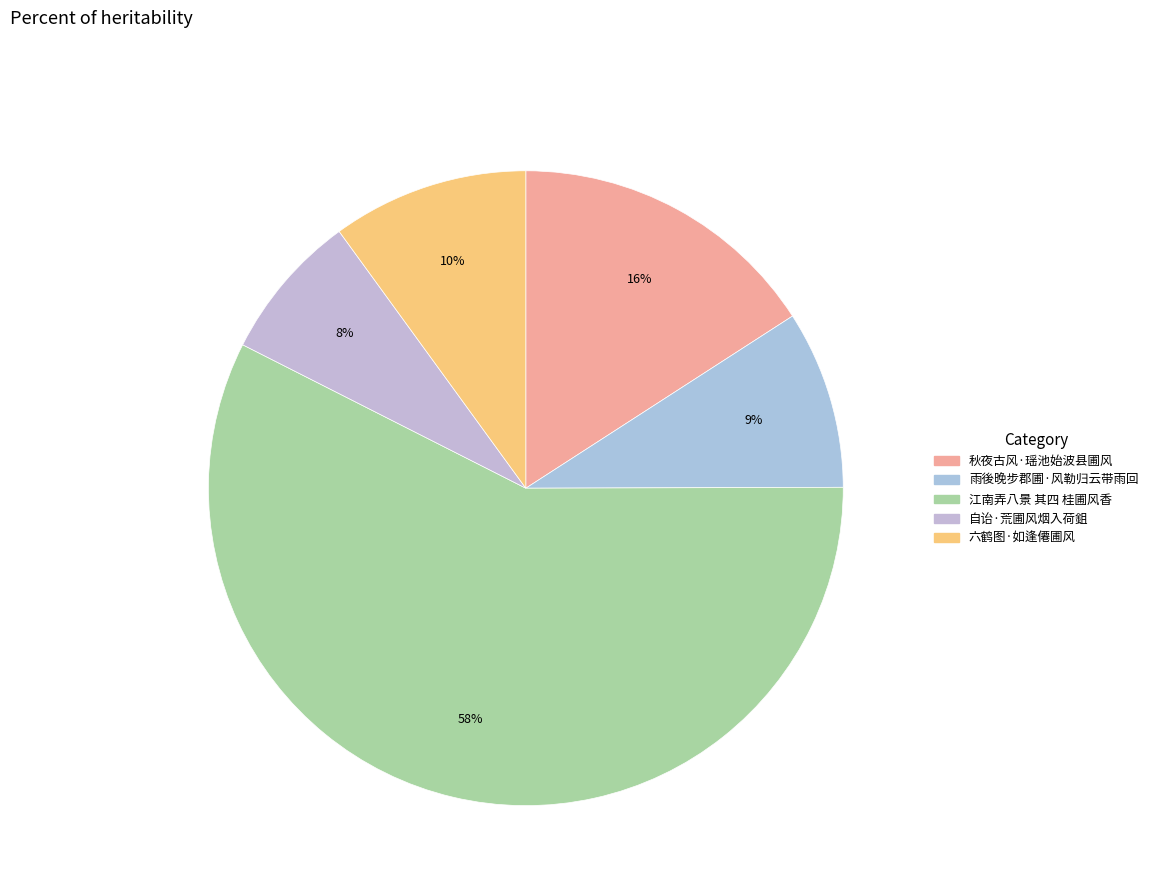

The 自诒·荒圃风烟入荷鉏 slice represents 20% of the pie. True or false?

False